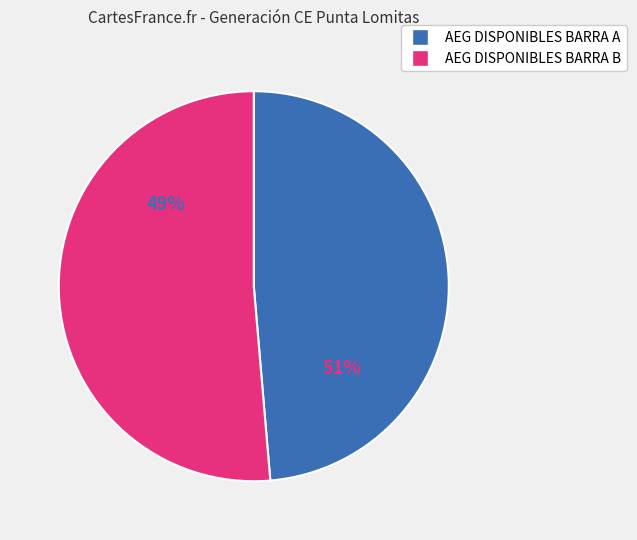

What is the smallest slice in the pie chart?

AEG DISPONIBLES BARRA A